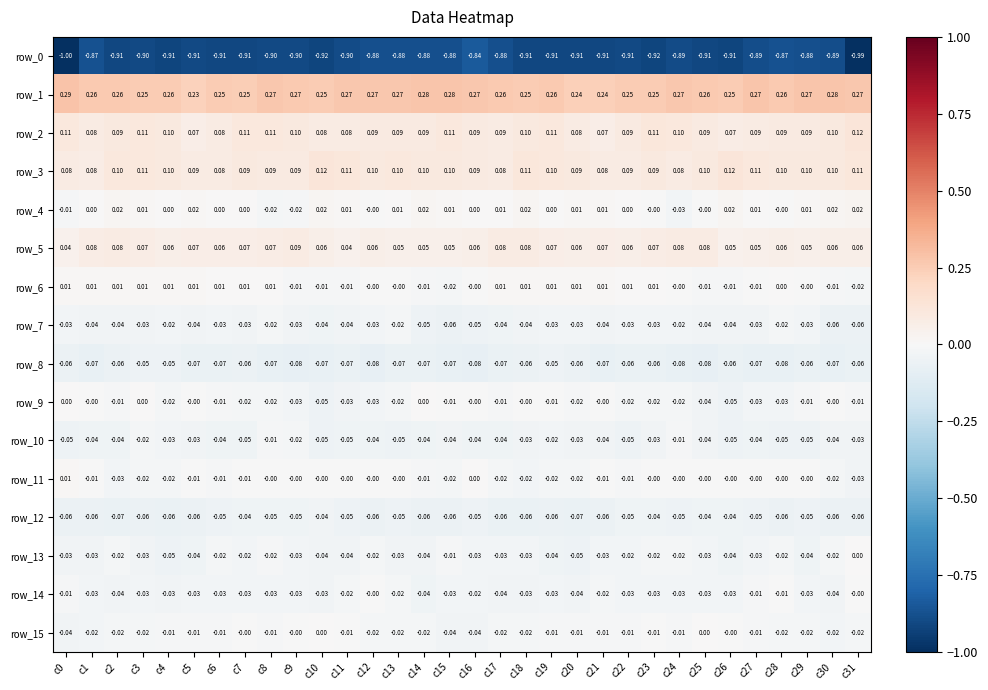

How many data points does each series have?

32